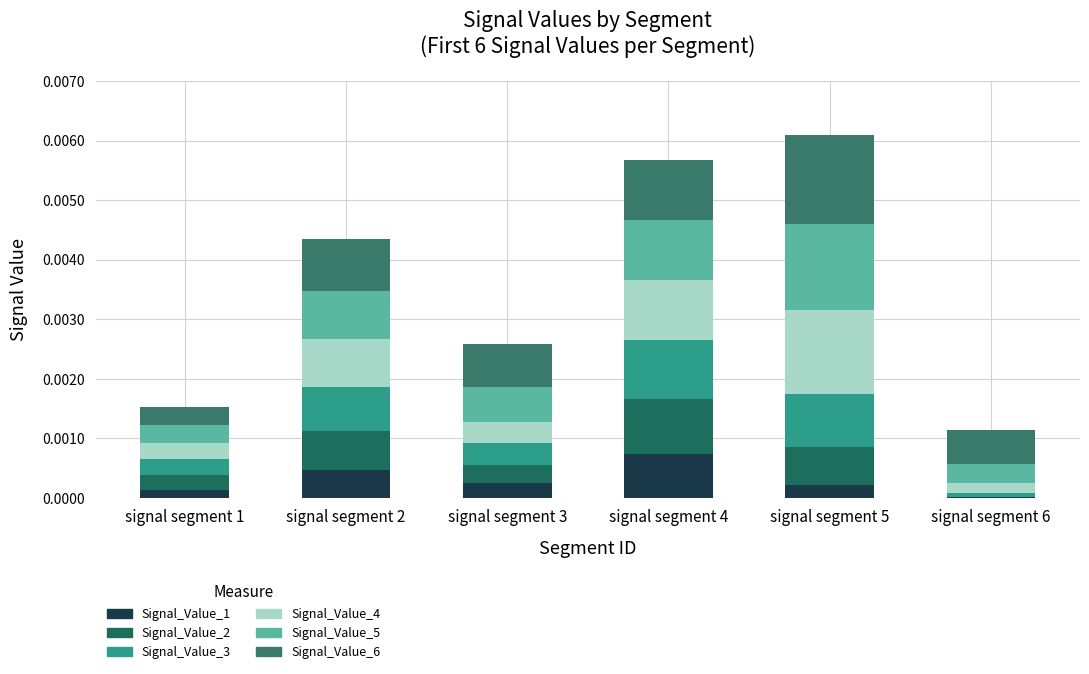

Which has a higher value, signal segment 2 or signal segment 5?

signal segment 2